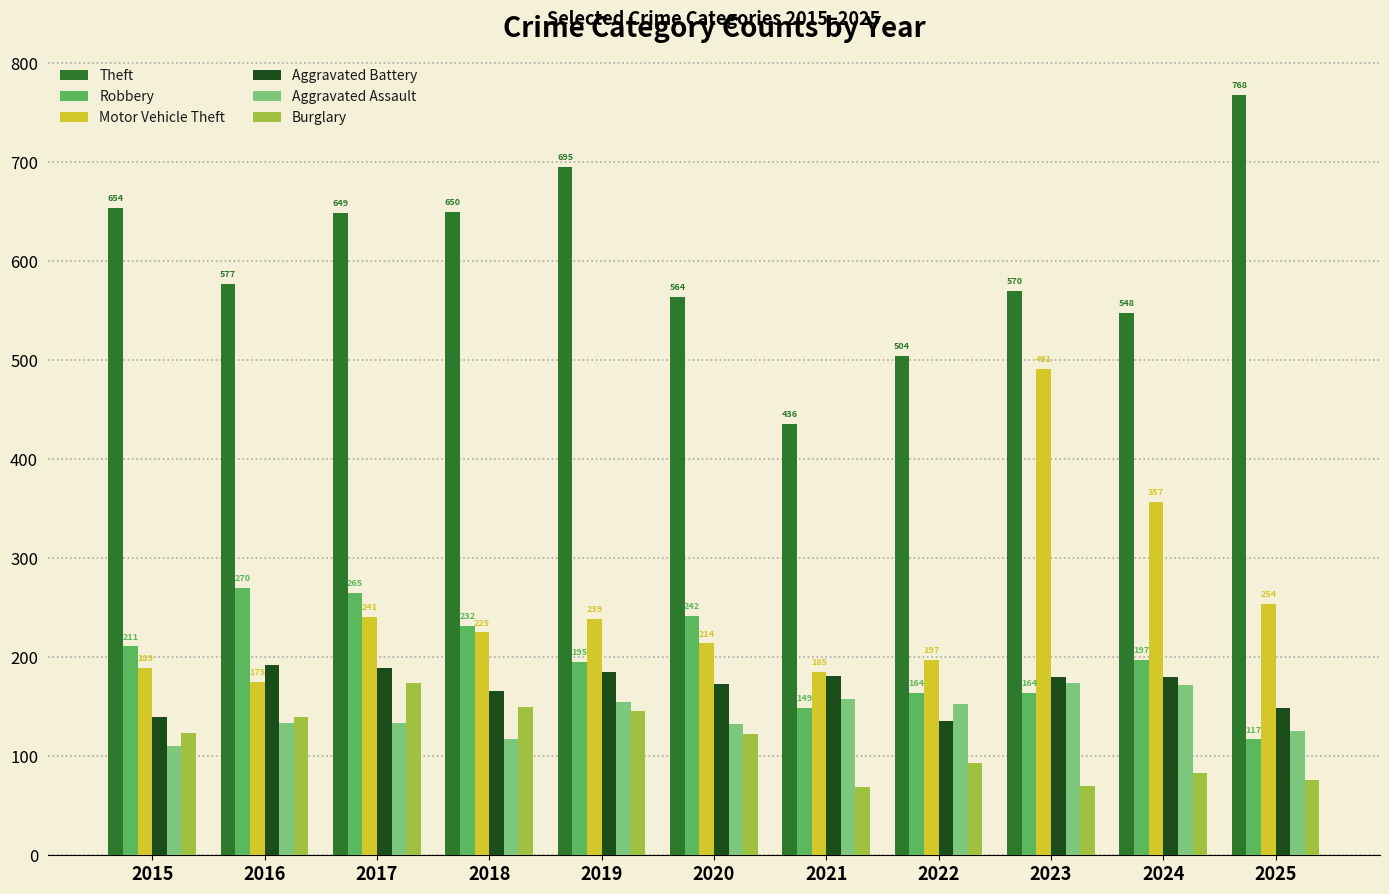

At how many categories does at least one series exceed 413?

11